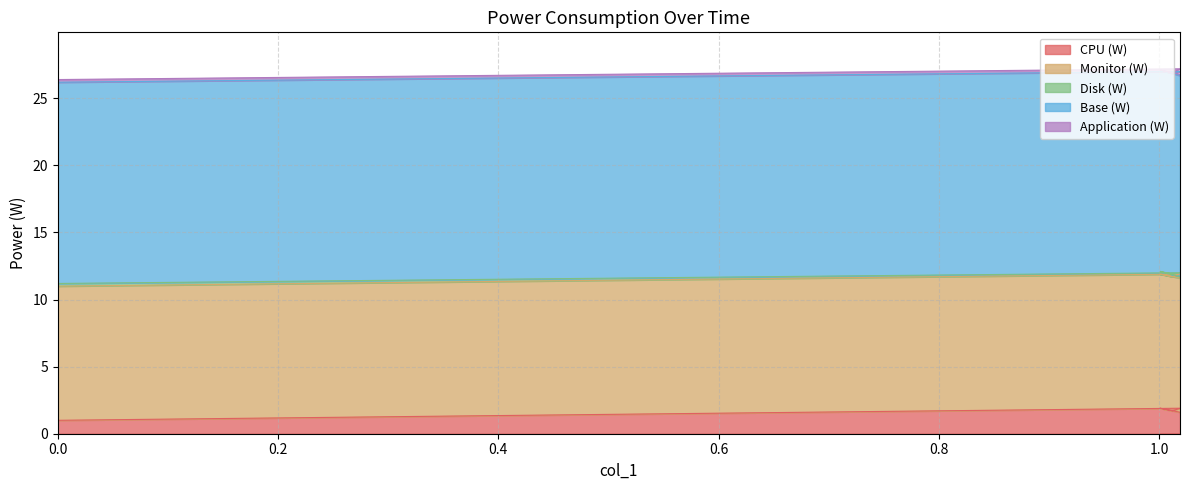

True or false: CPU (W) and Application (W) cross at least once.

False